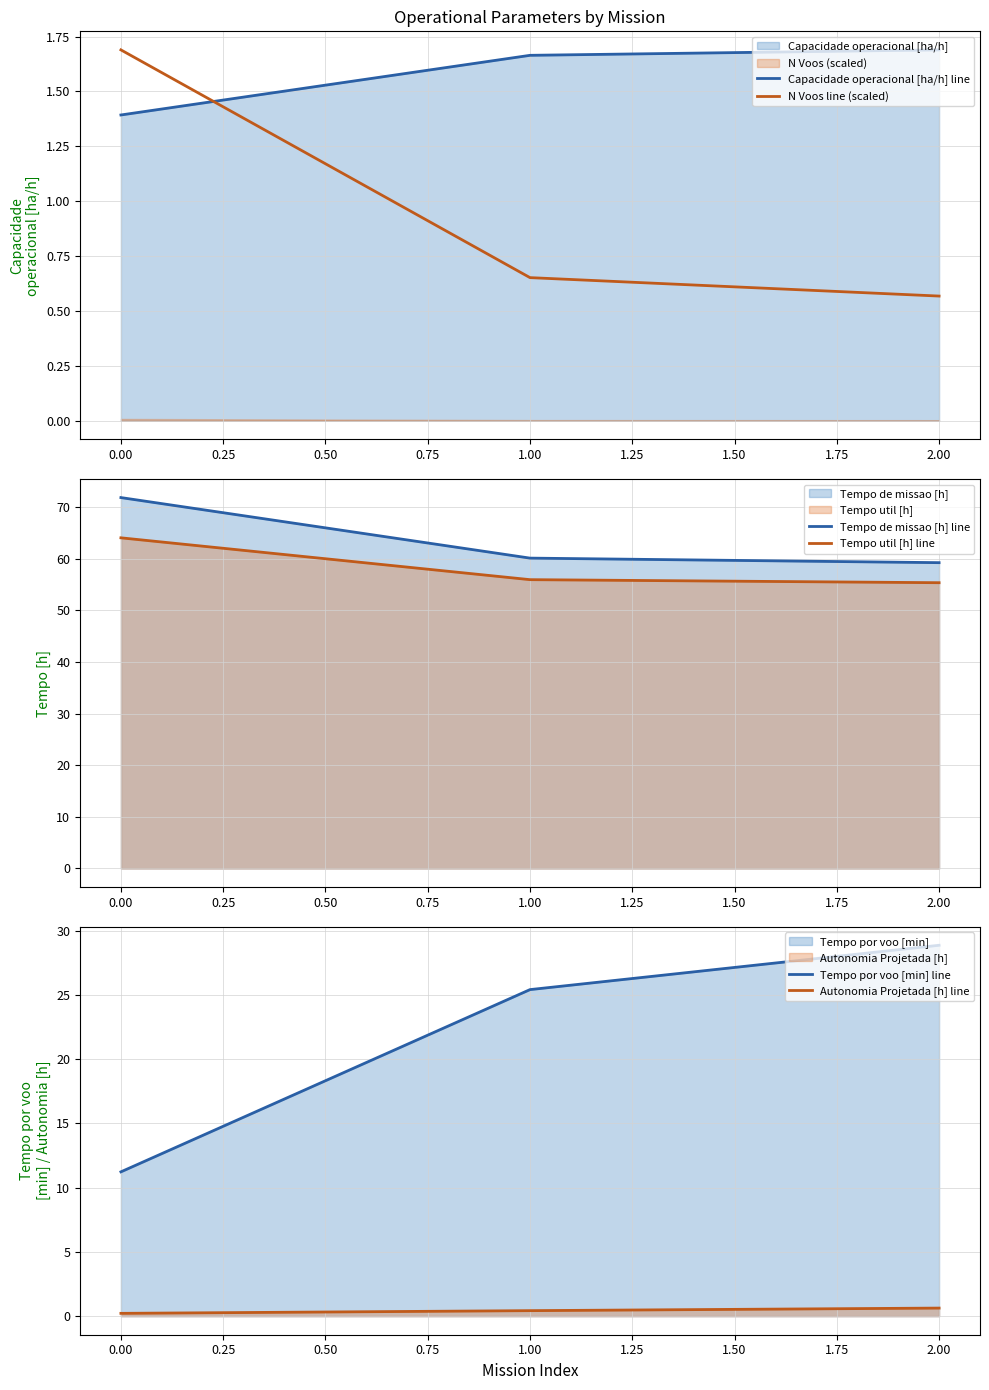

At which label does N Voos line (scaled) reach its minimum?

2.00